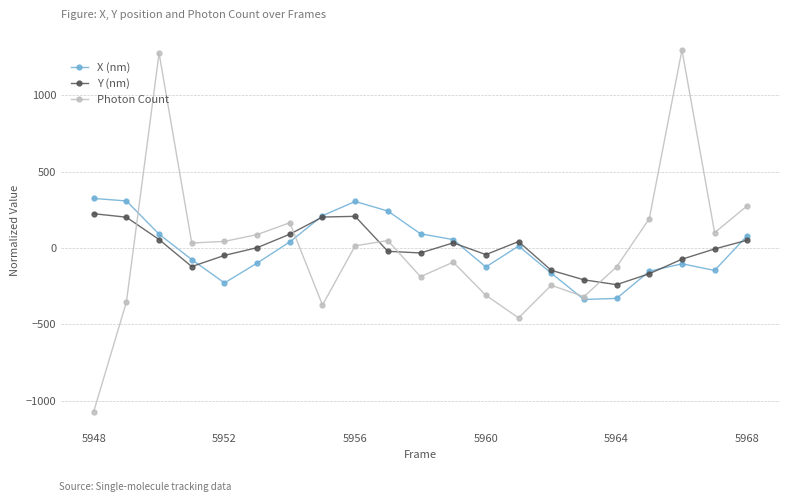

What is the greatest value displayed?

1298.4